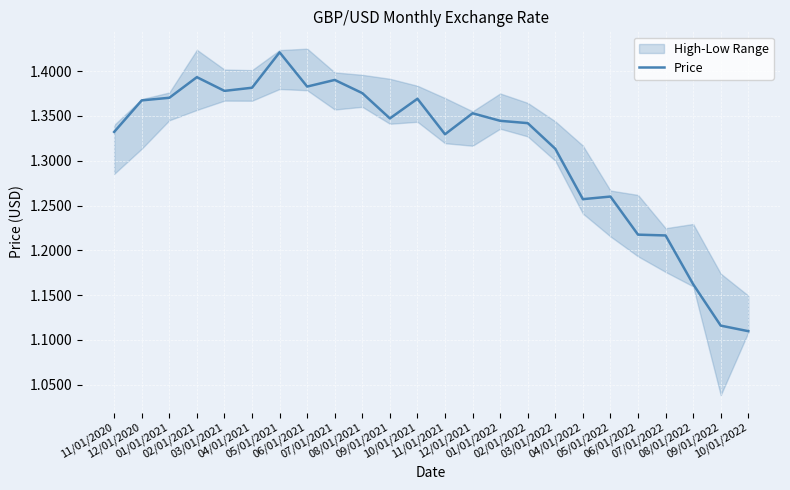

Where is the first local minimum?

03/01/2021